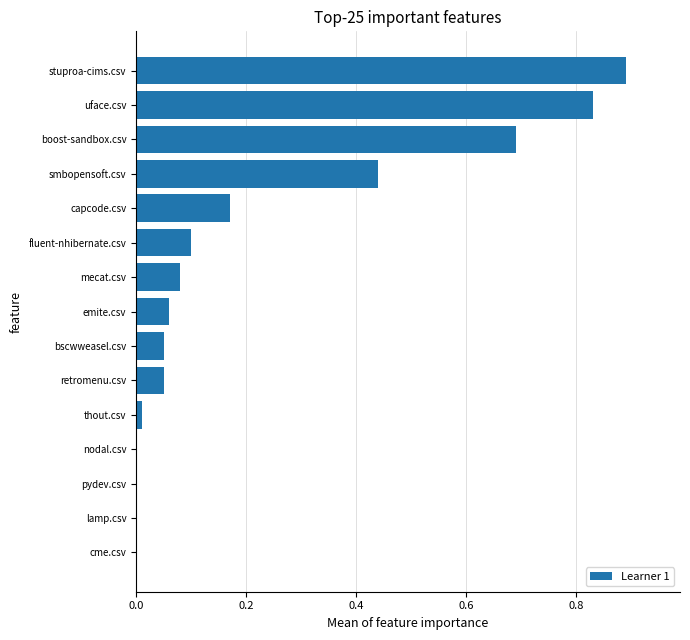

Which label corresponds to the largest value in the chart?

stuproa-cims.csv